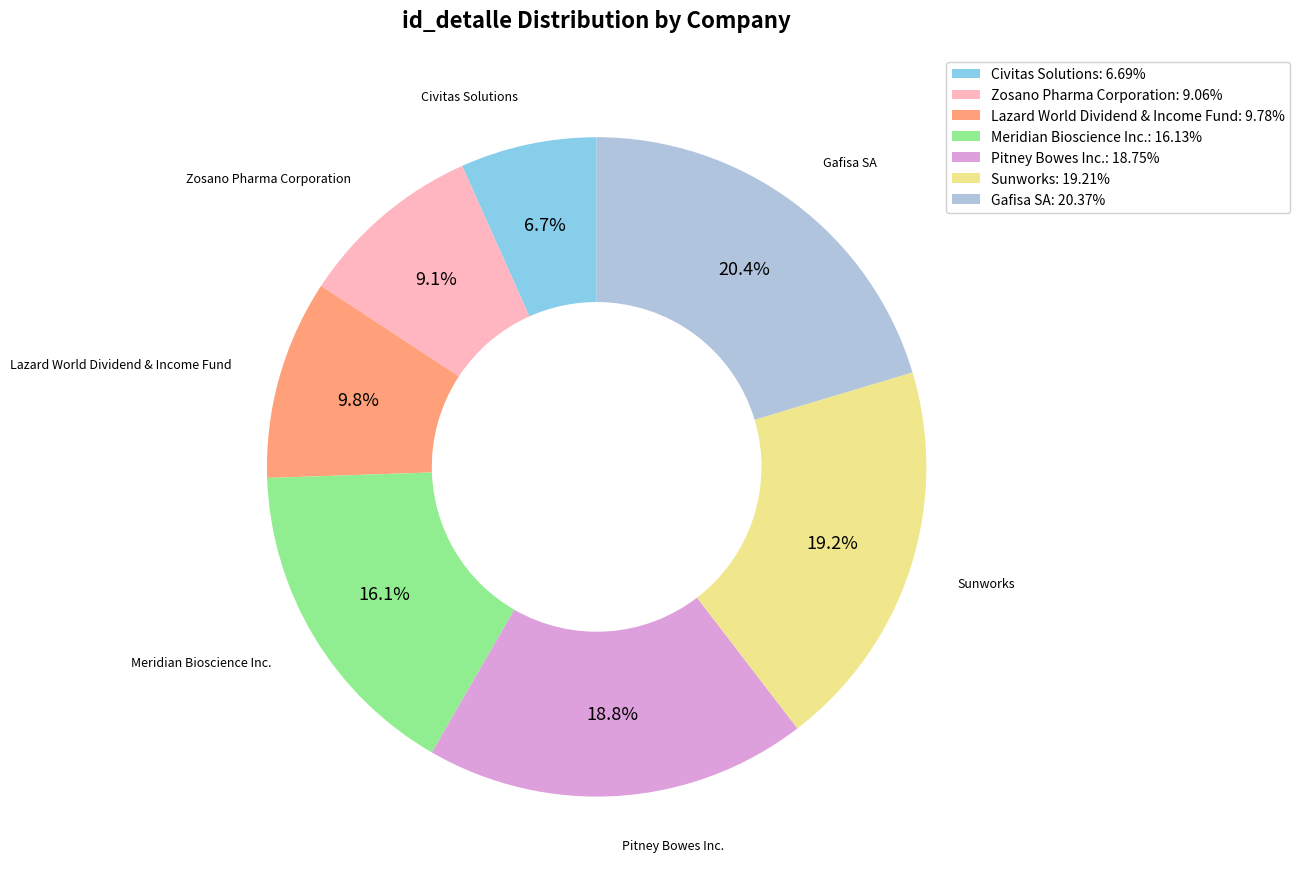

Approximately how many times larger is the value at Meridian Bioscience Inc. compared to Pitney Bowes Inc.?

0.9